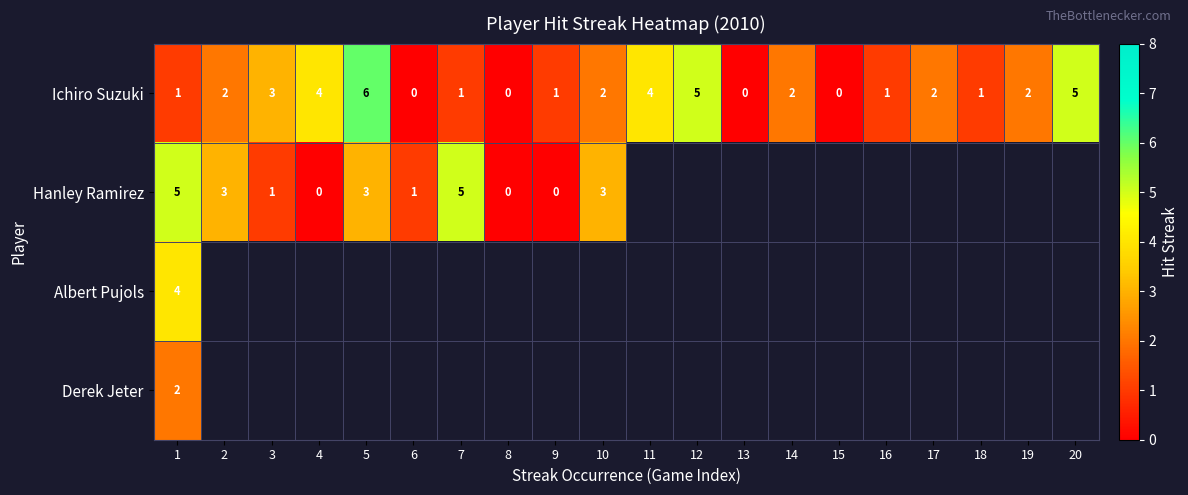

At which label does Ichiro Suzuki reach its peak?

5